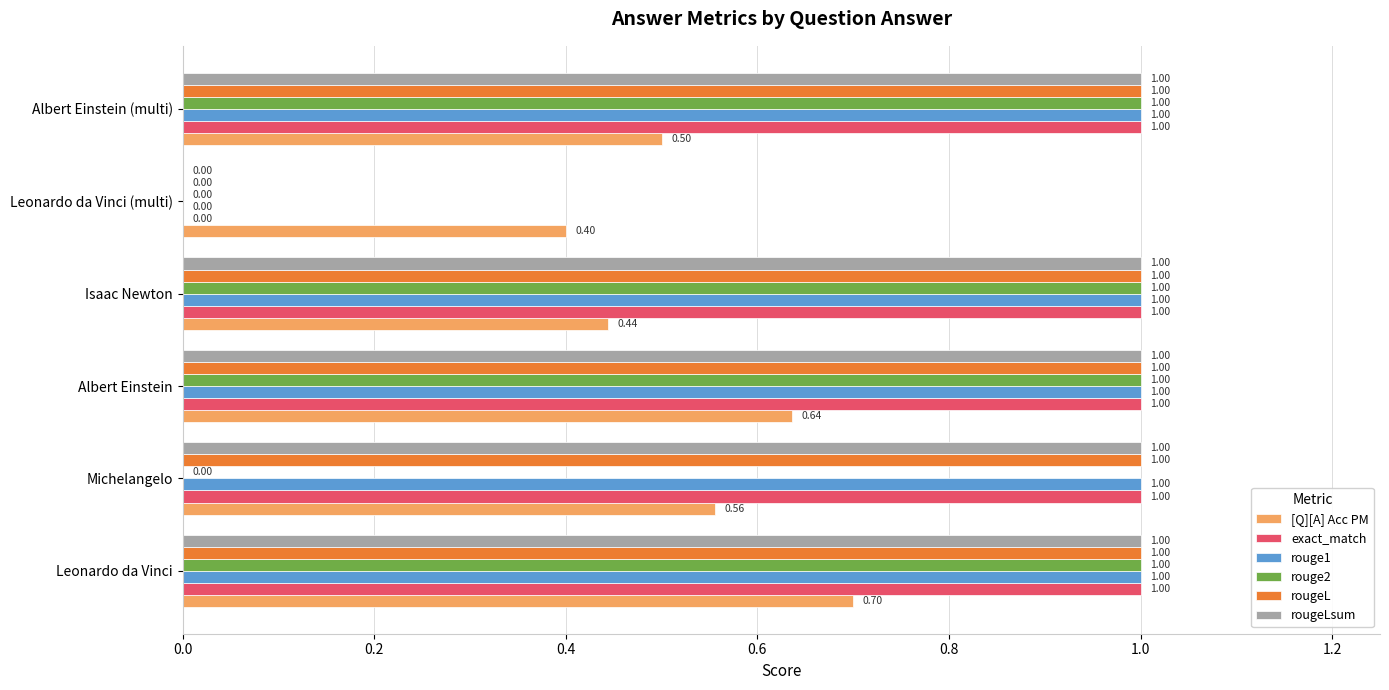

At which category is the sum across all series the highest?

Leonardo da Vinci